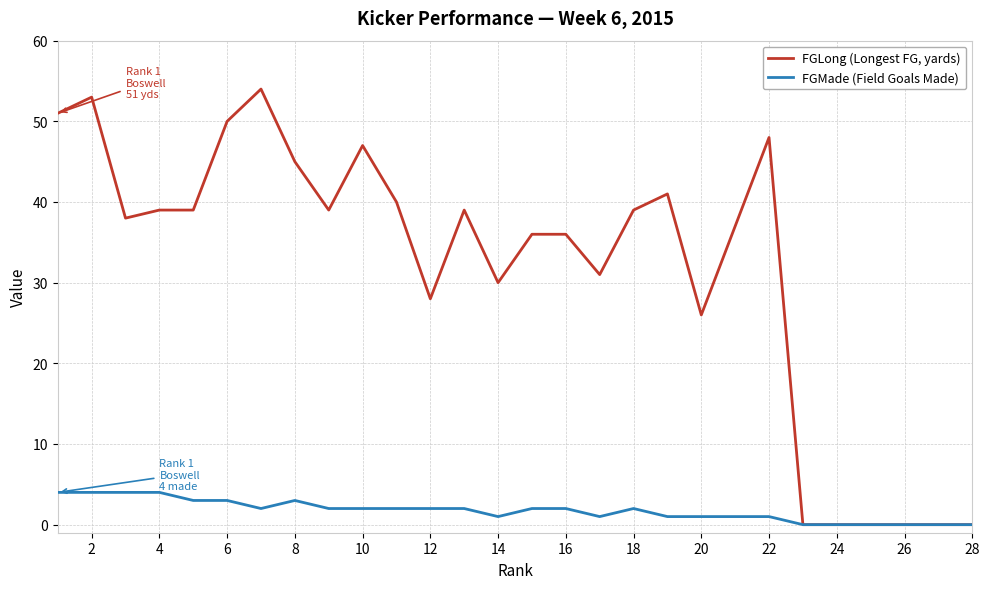

Reading left to right, extract all data points from this chart.

FGLong (Longest FG, yards): 51	53	38	39	39	50	54	45	39	47	40	28	39	30	36	36	31	39	41	26	37	48	0	0	0	0	0	0
FGMade (Field Goals Made): 4	4	4	4	3	3	2	3	2	2	2	2	2	1	2	2	1	2	1	1	1	1	0	0	0	0	0	0